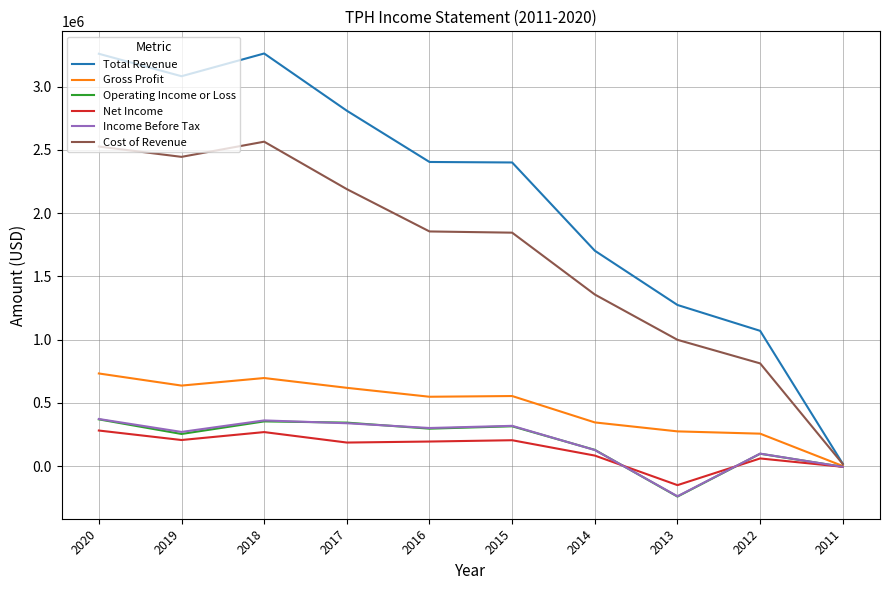

Where does the Operating Income or Loss series first go above 296900?

2020